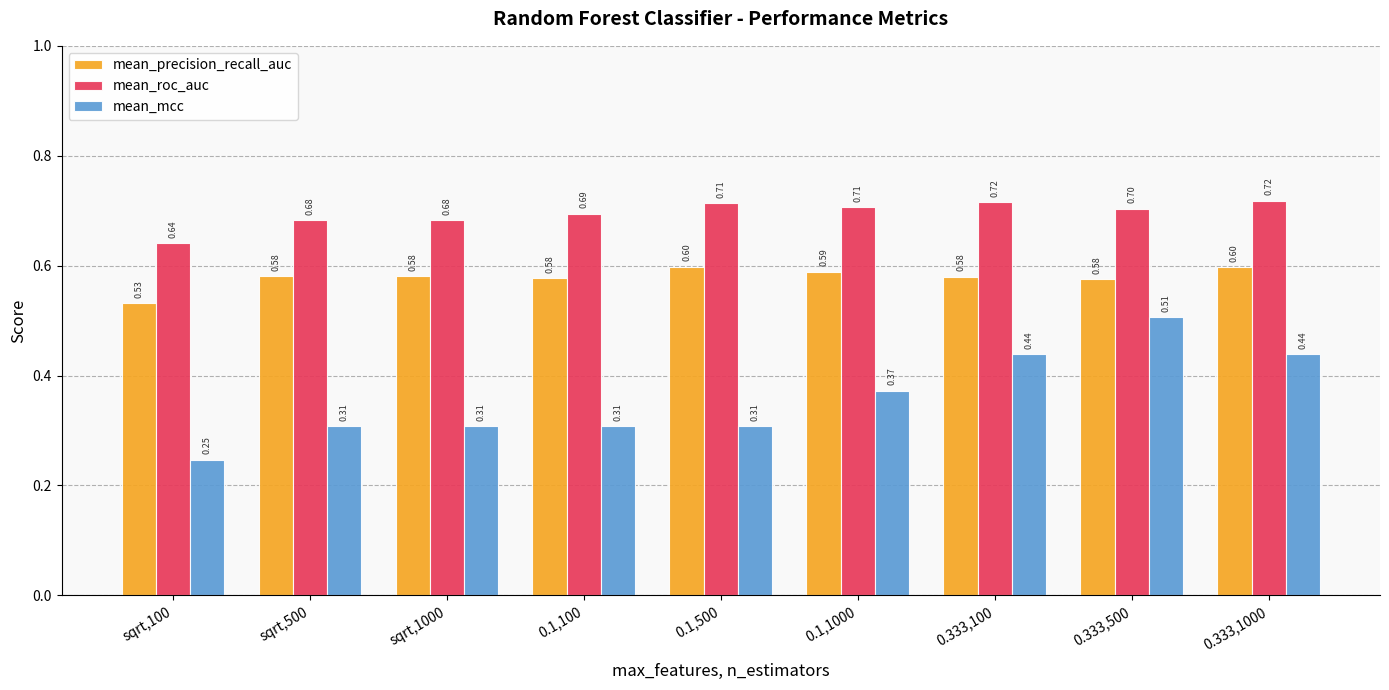

True or false: mean_precision_recall_auc has a value of 0.6 at 0.333,500.

True